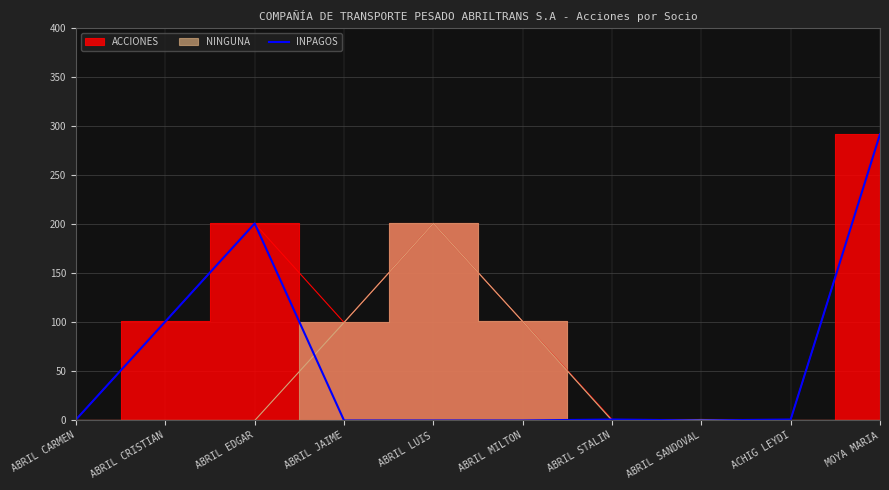

Is it true that the value at ABRIL EDGAR is 201?

True